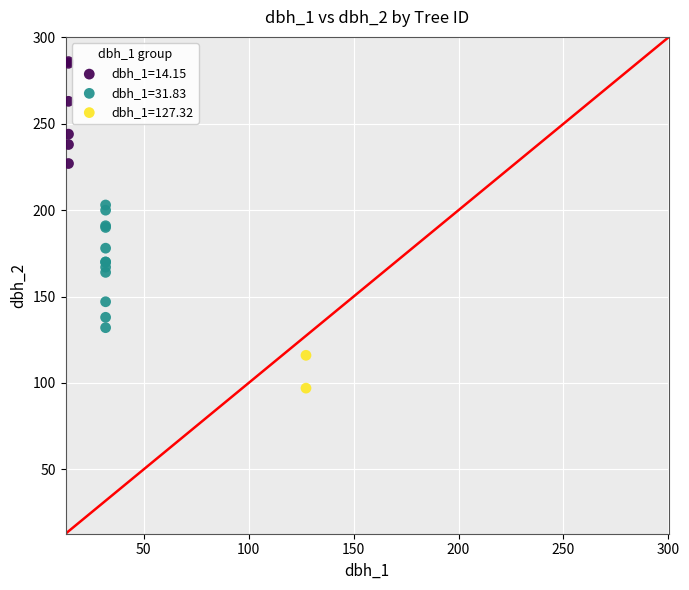

What are all the series names shown in the legend?

dbh_1=14.15, dbh_1=31.83, dbh_1=127.32